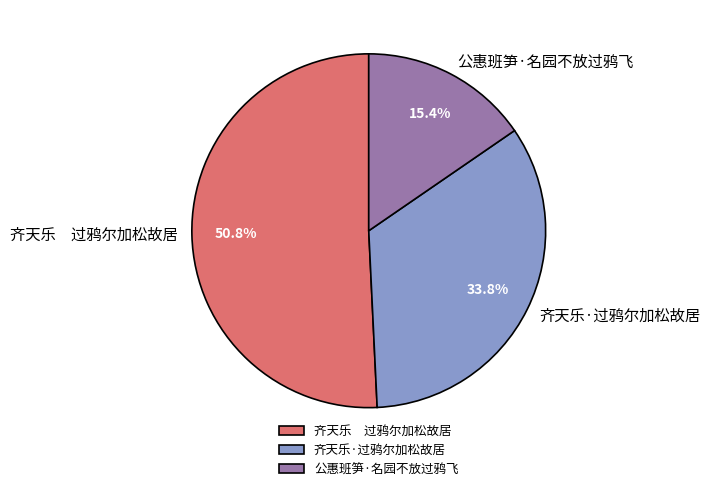

Rank the categories by value from highest to lowest.

齐天乐 过鸦尔加松故居, 齐天乐·过鸦尔加松故居, 公惠班笋·名园不放过鸦飞